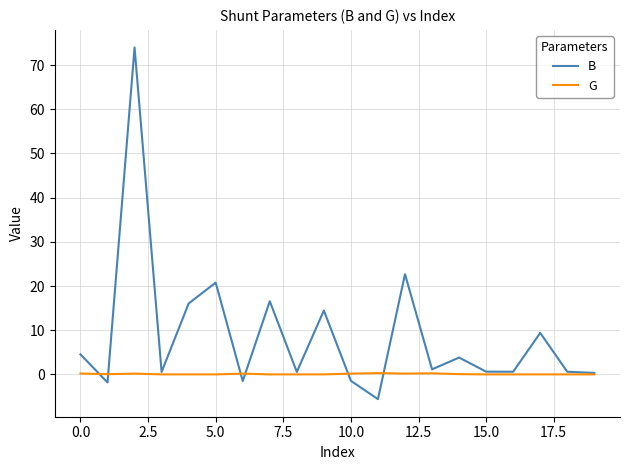

Does the chart have visible grid lines?

Yes